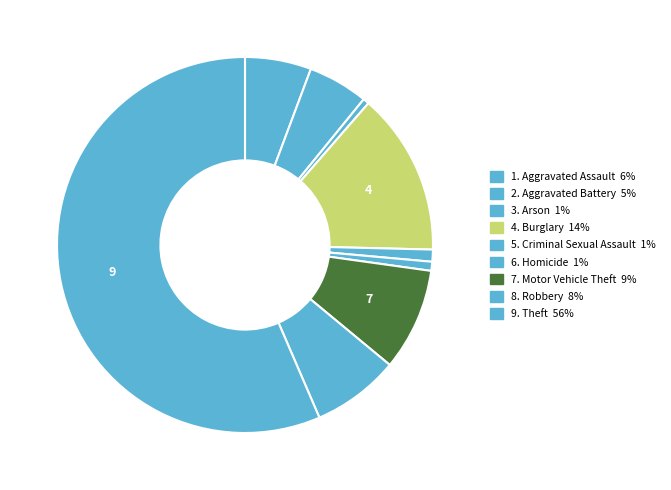

Is there any slice that represents more than half of the pie?

Yes